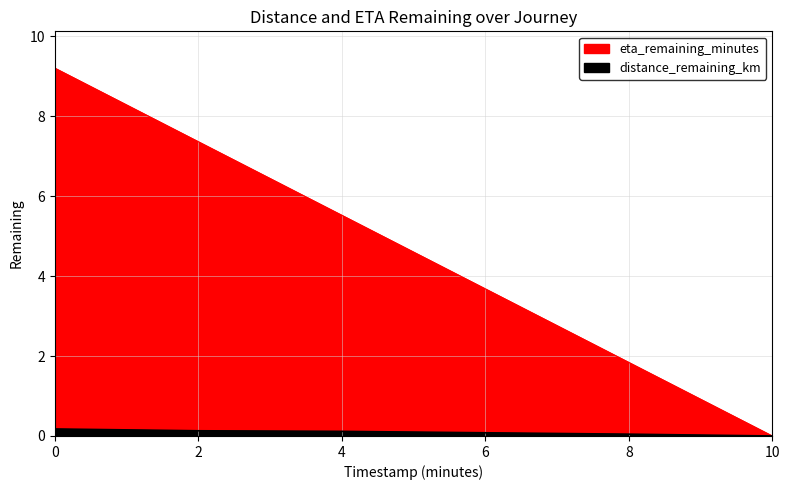

Reading right to left, transcribe all the data shown in this chart.

distance_remaining_km: 10.0=0.0	8.0=0.0	6.0=0.1	4.0=0.1	2.0=0.1	0.0=0.2
eta_remaining_minutes: 10.0=0.0	8.0=1.8	6.0=3.7	4.0=5.5	2.0=7.4	0.0=9.2